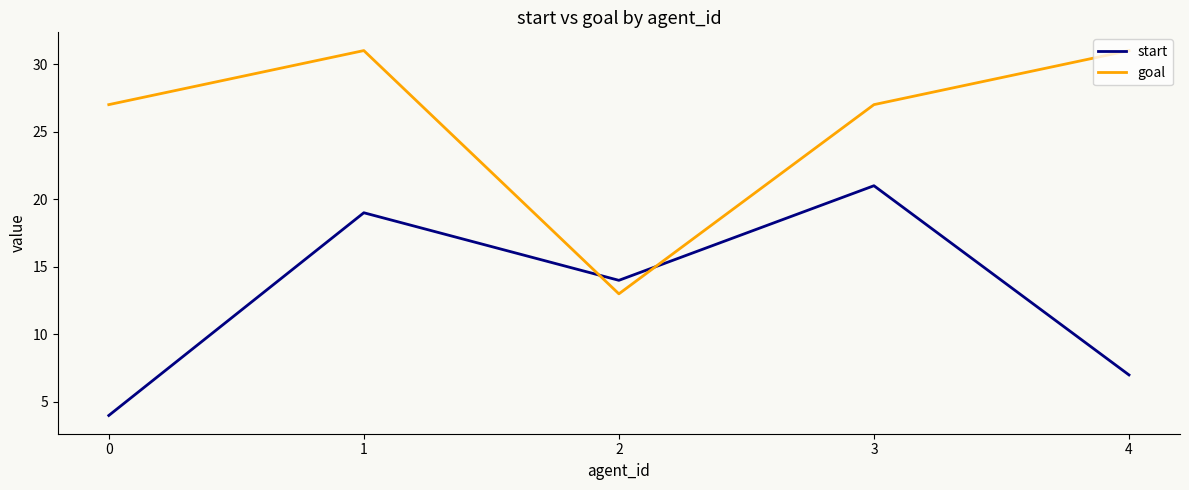

How many distinct data groups are displayed?

2